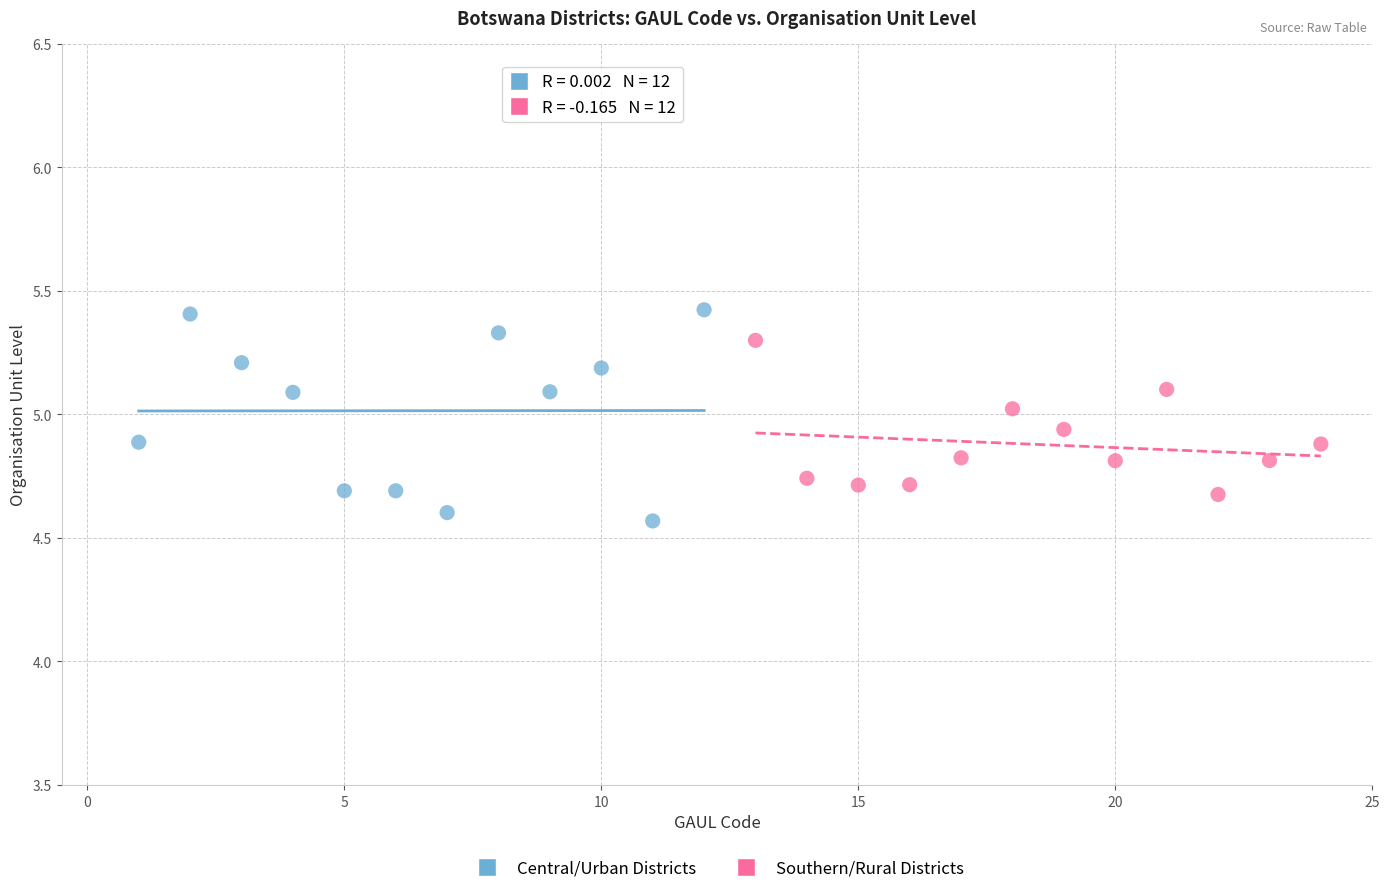

Which series contains the highest Y value?

Central/Urban Districts